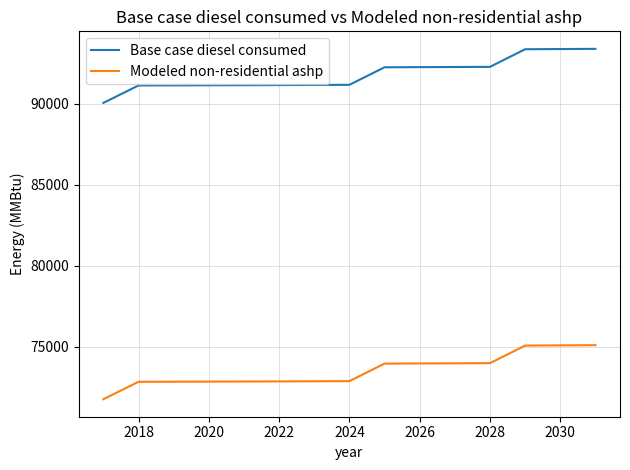

What is the difference between the maximum and minimum values in the Modeled non-residential ashp series?

3335.0